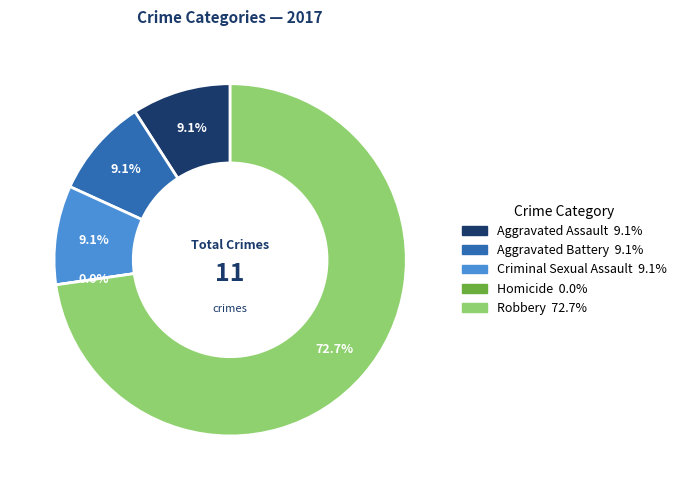

Approximately how many times larger is the value at Aggravated Battery compared to Aggravated Assault?

1.0